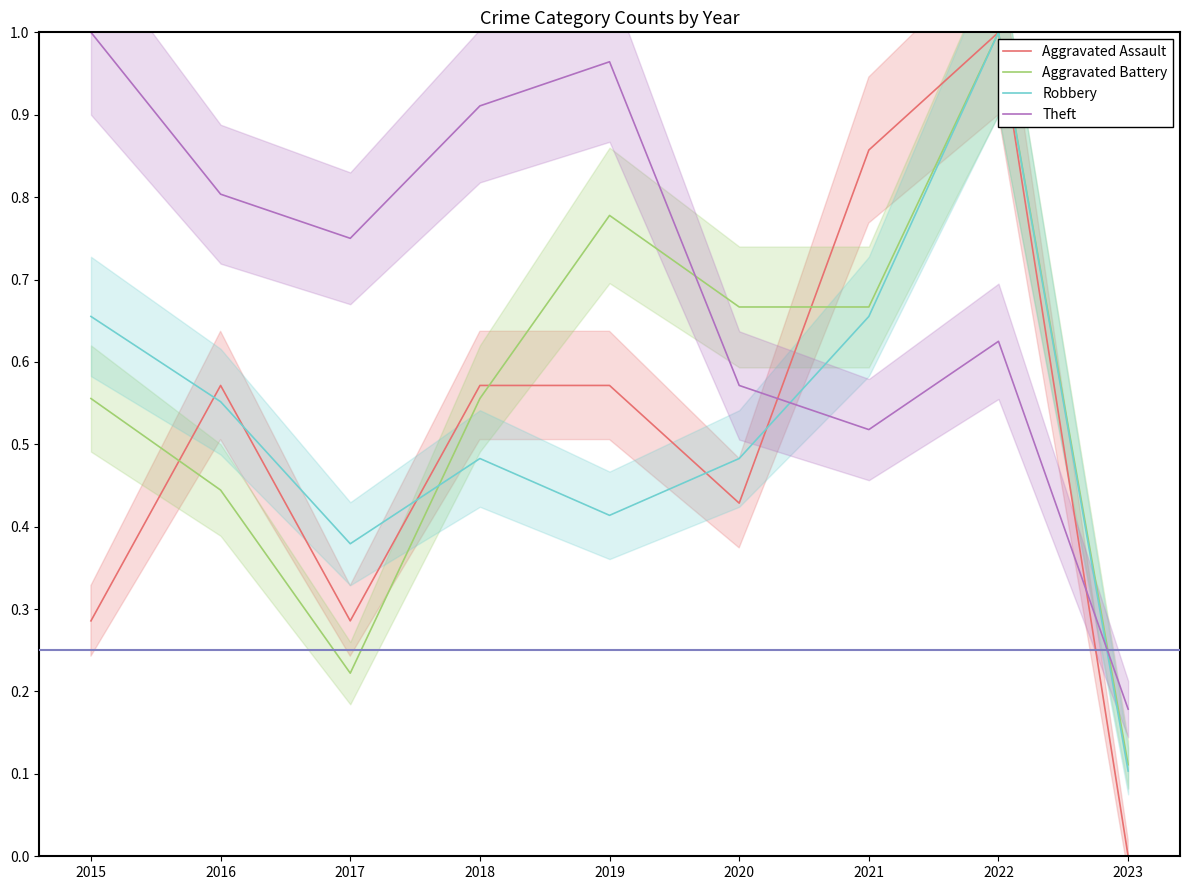

How many data points does each series have?

9